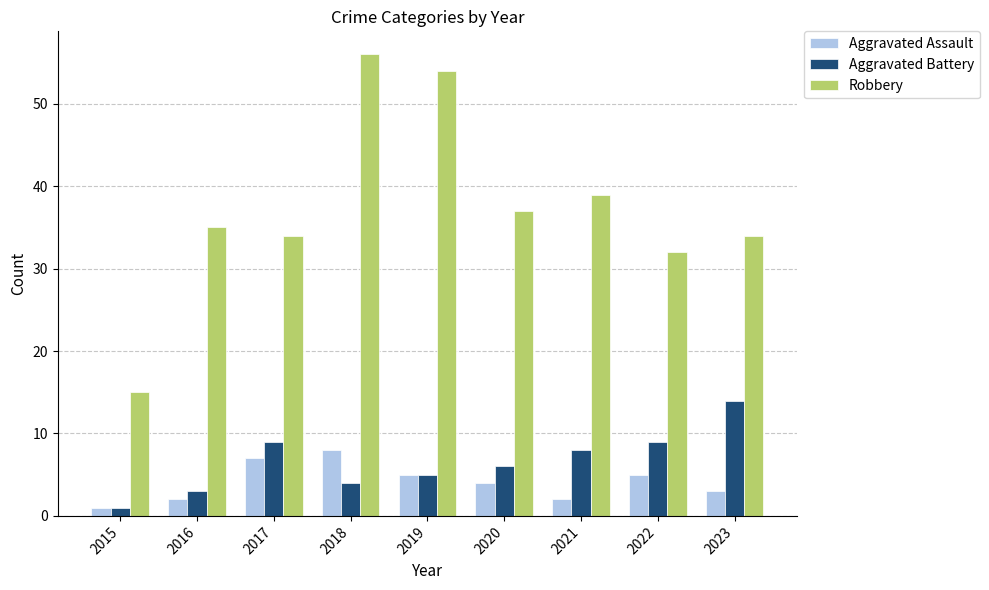

Which series has the largest total across all categories?

Robbery